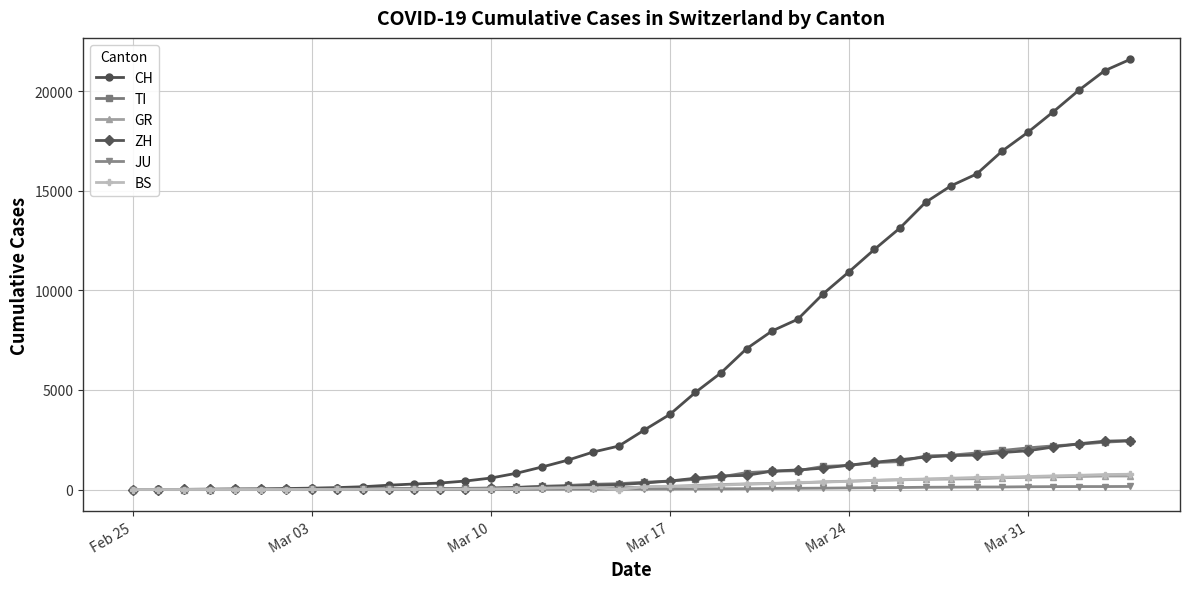

Which series has the largest total across all categories?

CH